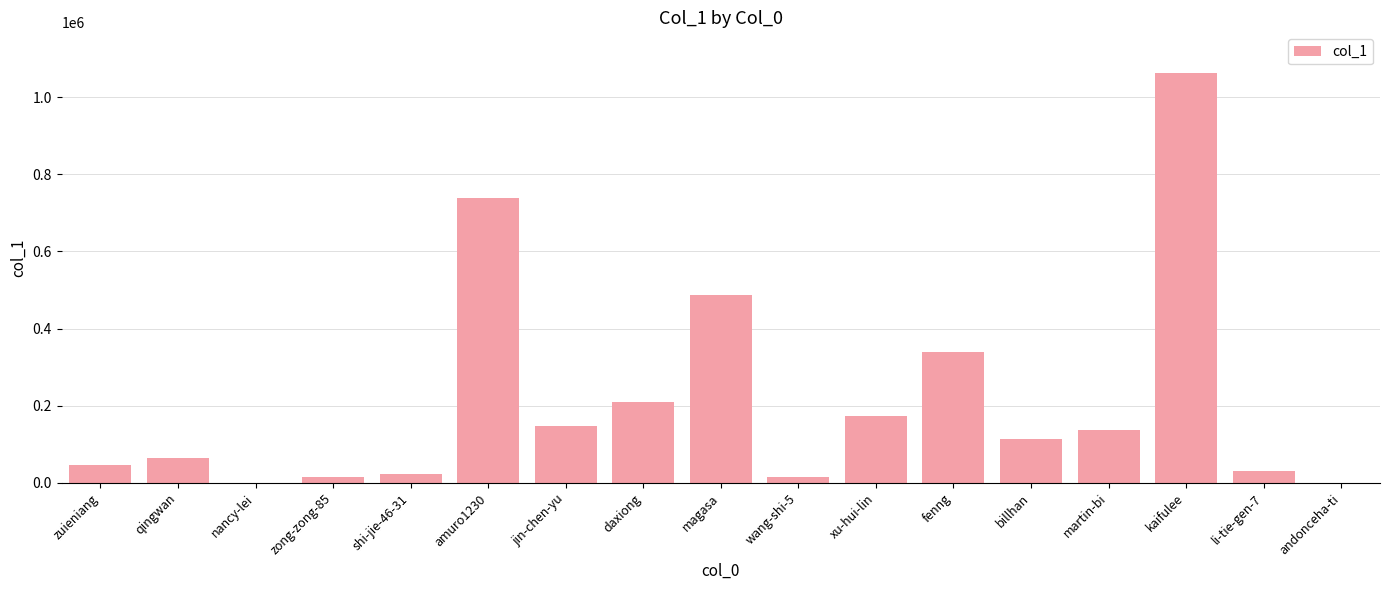

Read the value at xu-hui-lin.

172574